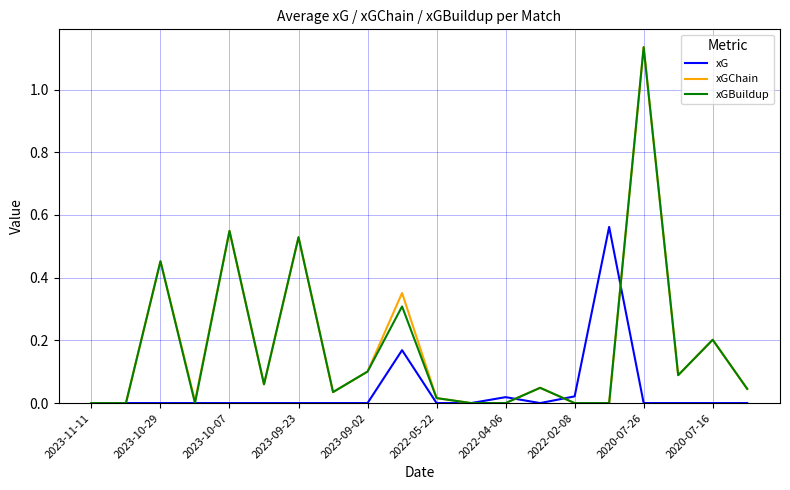

At which category is the sum across all series the highest?

2020-07-26